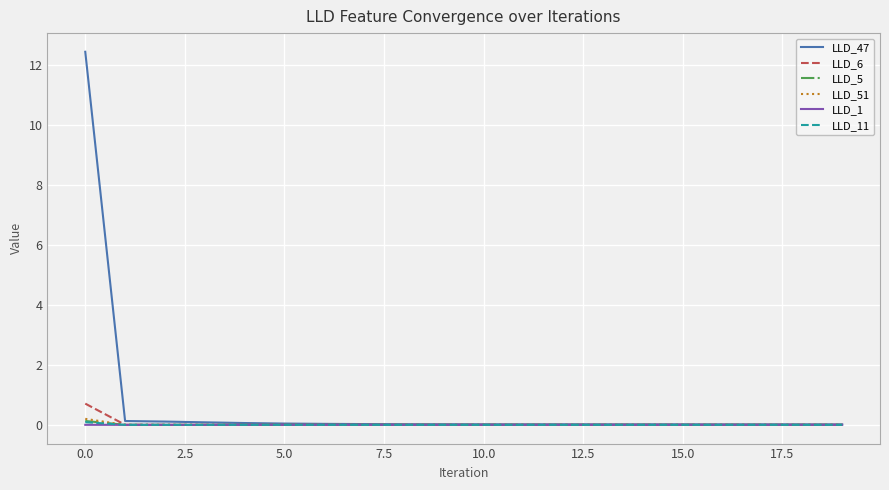

At how many categories does at least one series exceed 1?

1